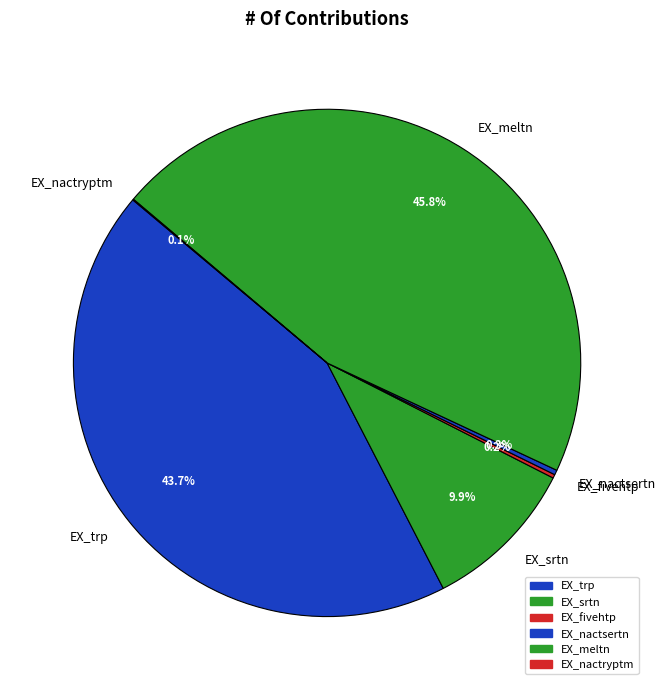

Which category has the biggest portion of the pie?

EX_meltn